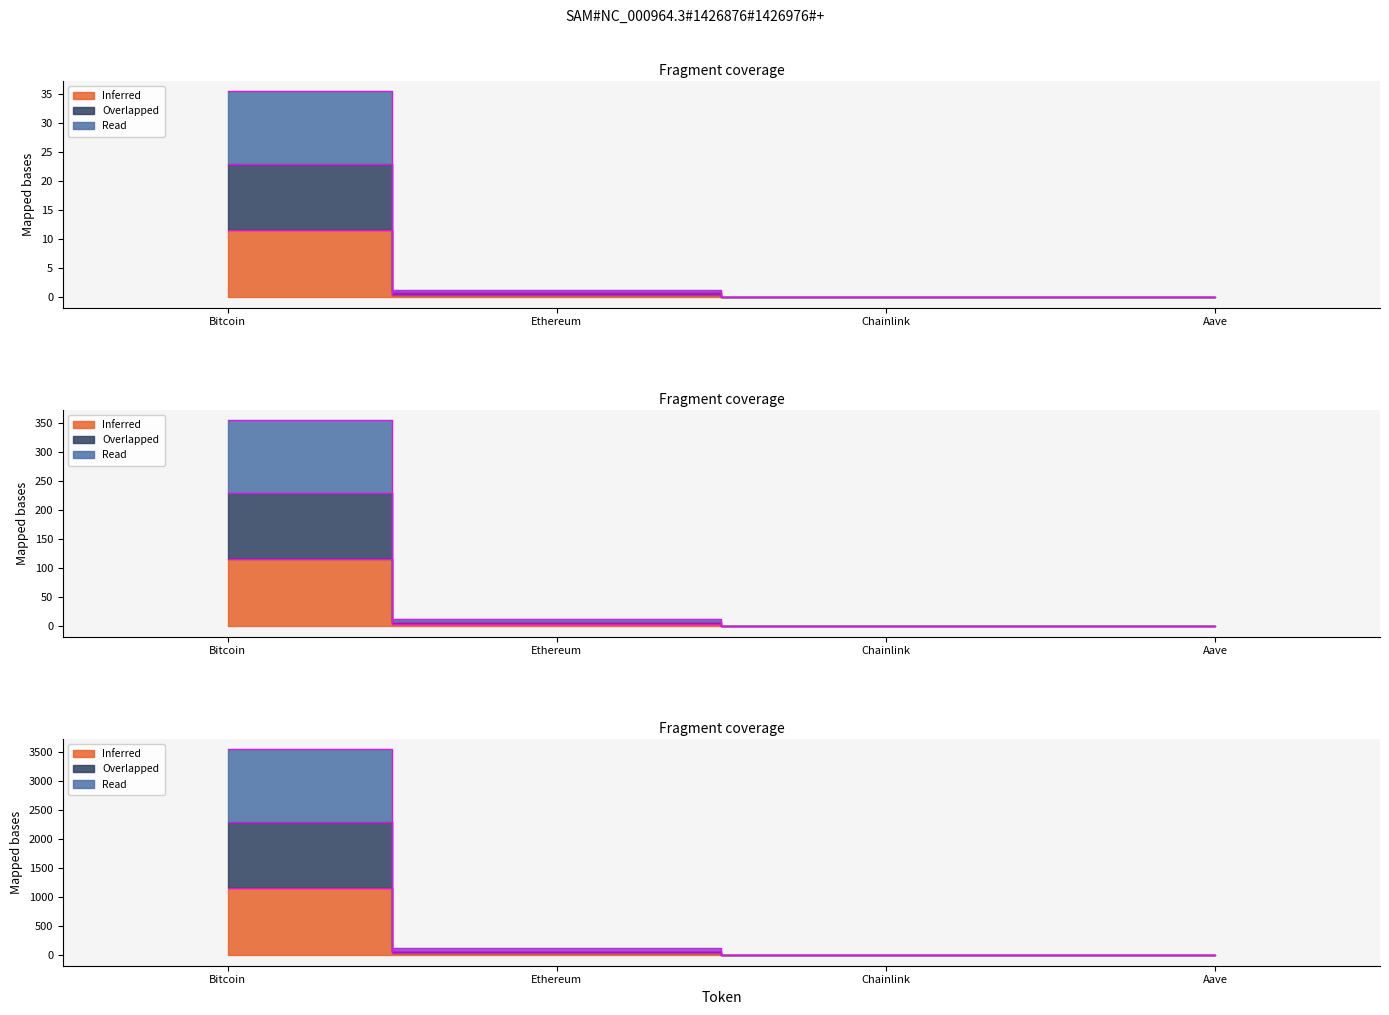

True or false: price24hAgo has more than 1 interior local peaks.

False